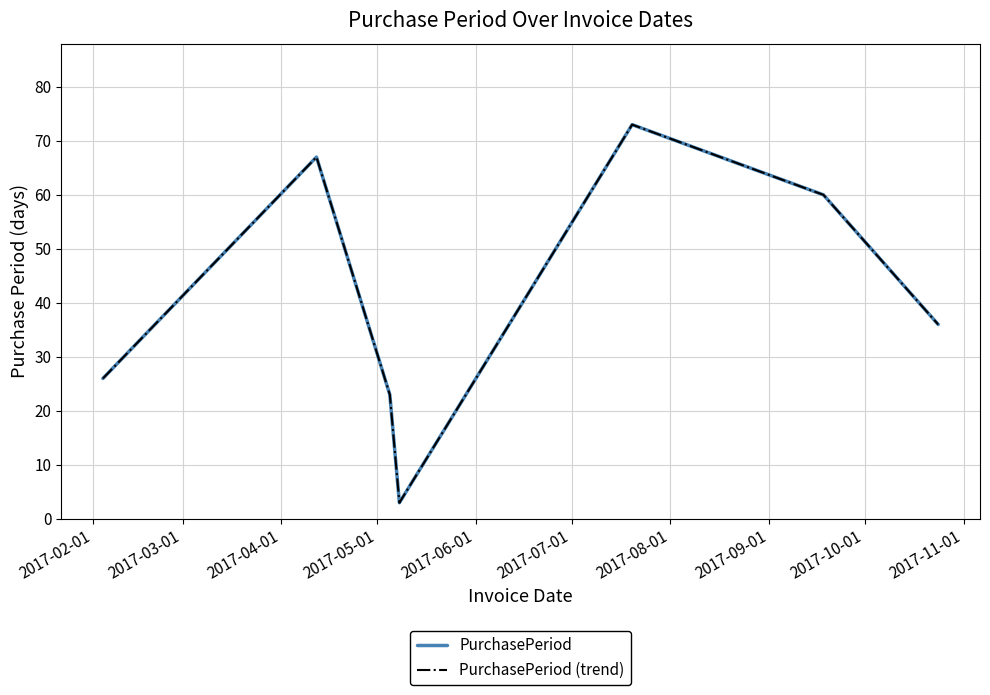

Reading left to right, what are all the values shown in this chart?

PurchasePeriod: 26	67	23	3	73	60	36
PurchasePeriod (trend): 26	67	23	3	73	60	36